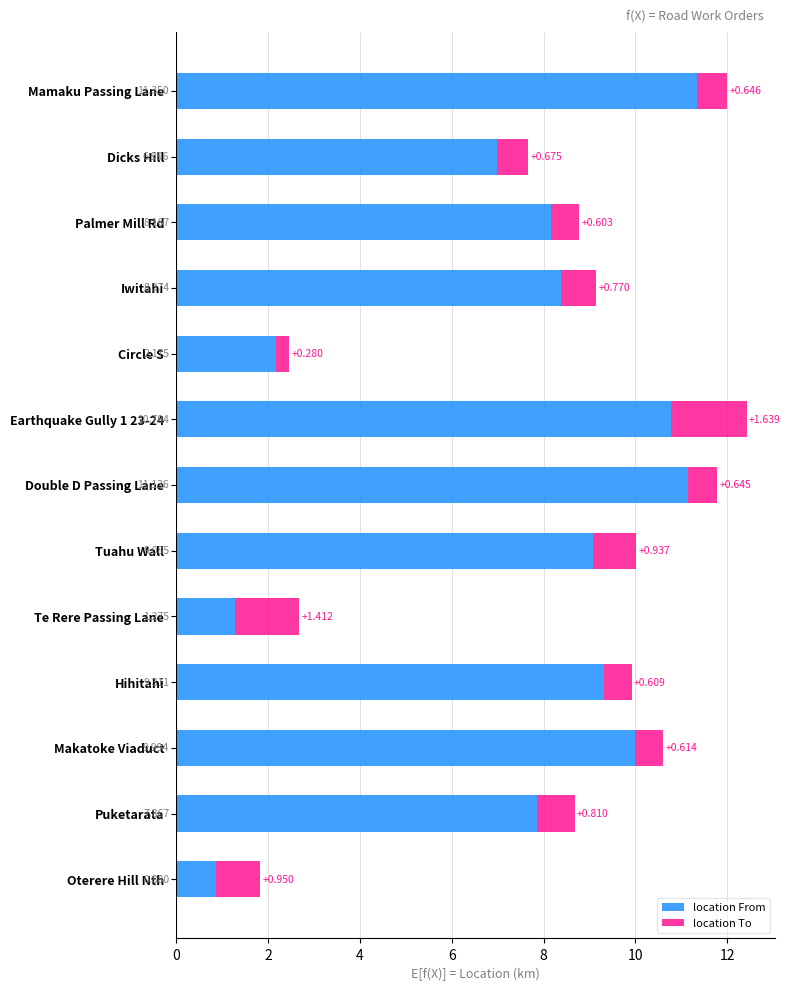

Which category has the highest value in the location From series?

Mamaku Passing Lane